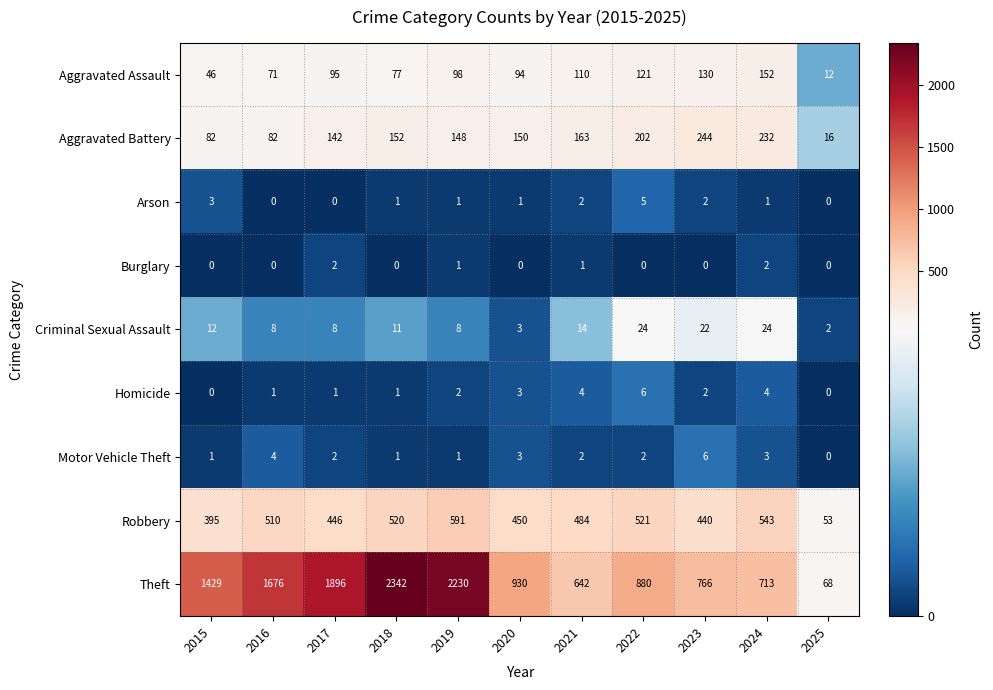

At which label does Criminal Sexual Assault reach its minimum?

2025